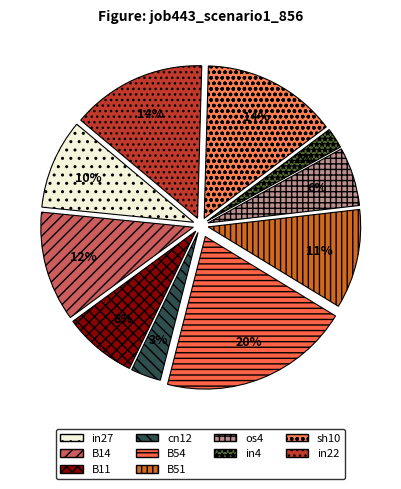

What is the change in value from B14 to B54?

+0.1